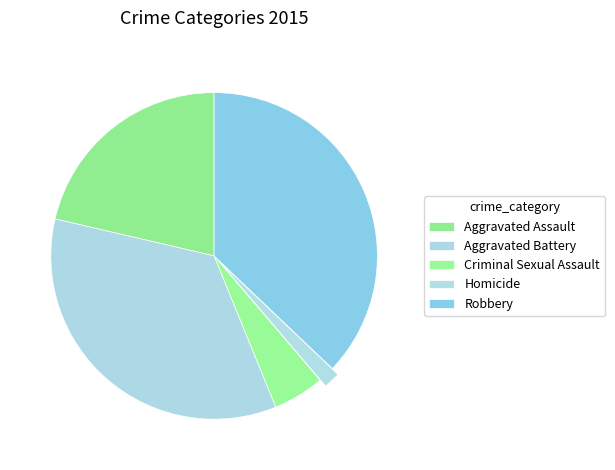

Is there a majority slice in this chart?

No